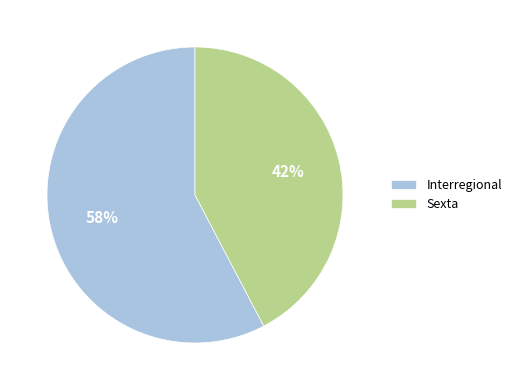

Rank the categories by value from highest to lowest.

Interregional, Sexta